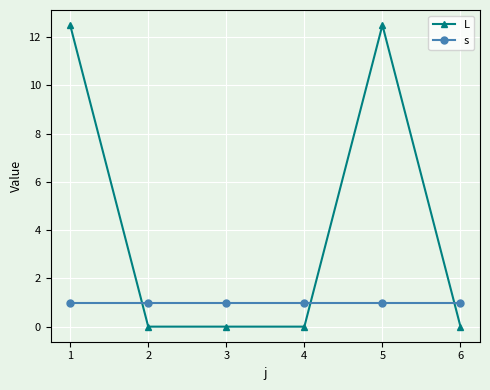

List the series in order of their overall mean, highest first.

L, s